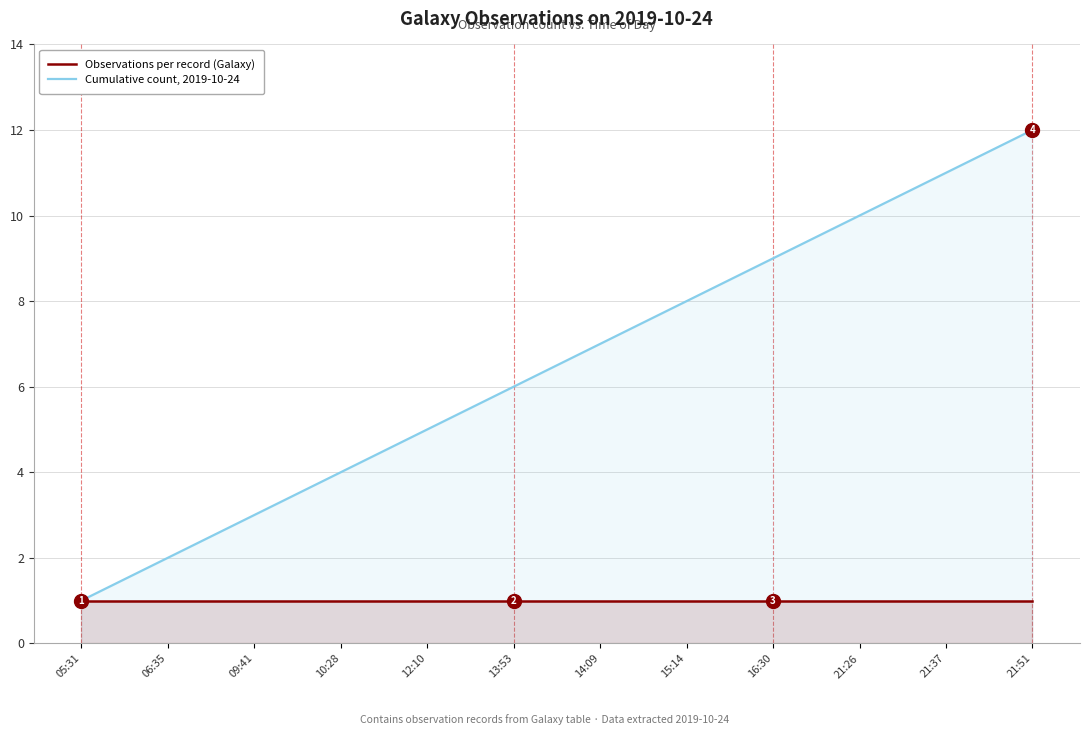

Which label corresponds to the smallest value in the chart?

05:31